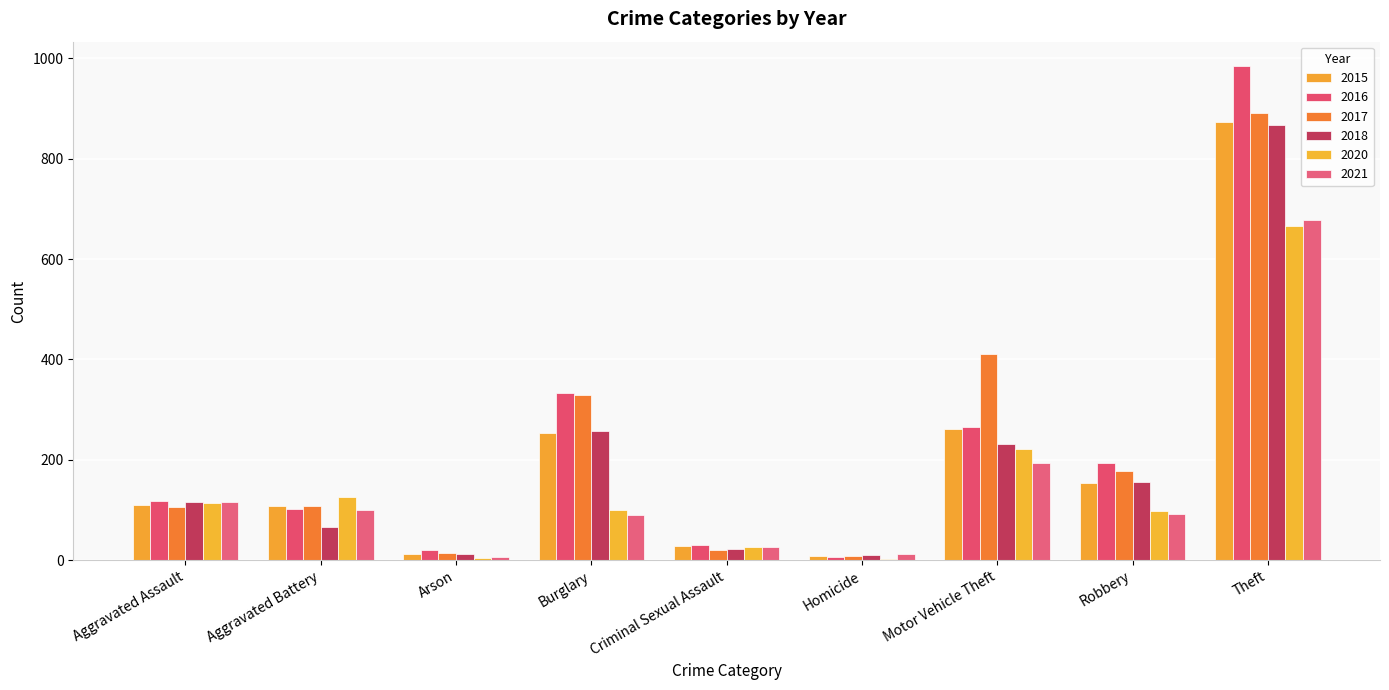

Reading left to right, extract all data points from this chart.

2015: Aggravated Assault=110	Aggravated Battery=108	Arson=13	Burglary=254	Criminal Sexual Assault=29	Homicide=9	Motor Vehicle Theft=261	Robbery=154	Theft=874
2016: Aggravated Assault=118	Aggravated Battery=102	Arson=20	Burglary=333	Criminal Sexual Assault=30	Homicide=7	Motor Vehicle Theft=265	Robbery=194	Theft=984
2017: Aggravated Assault=105	Aggravated Battery=108	Arson=14	Burglary=329	Criminal Sexual Assault=21	Homicide=8	Motor Vehicle Theft=411	Robbery=178	Theft=892
2018: Aggravated Assault=115	Aggravated Battery=67	Arson=12	Burglary=257	Criminal Sexual Assault=23	Homicide=10	Motor Vehicle Theft=231	Robbery=155	Theft=868
2020: Aggravated Assault=113	Aggravated Battery=125	Arson=4	Burglary=100	Criminal Sexual Assault=27	Homicide=2	Motor Vehicle Theft=221	Robbery=97	Theft=666
2021: Aggravated Assault=115	Aggravated Battery=100	Arson=6	Burglary=90	Criminal Sexual Assault=27	Homicide=13	Motor Vehicle Theft=193	Robbery=91	Theft=678